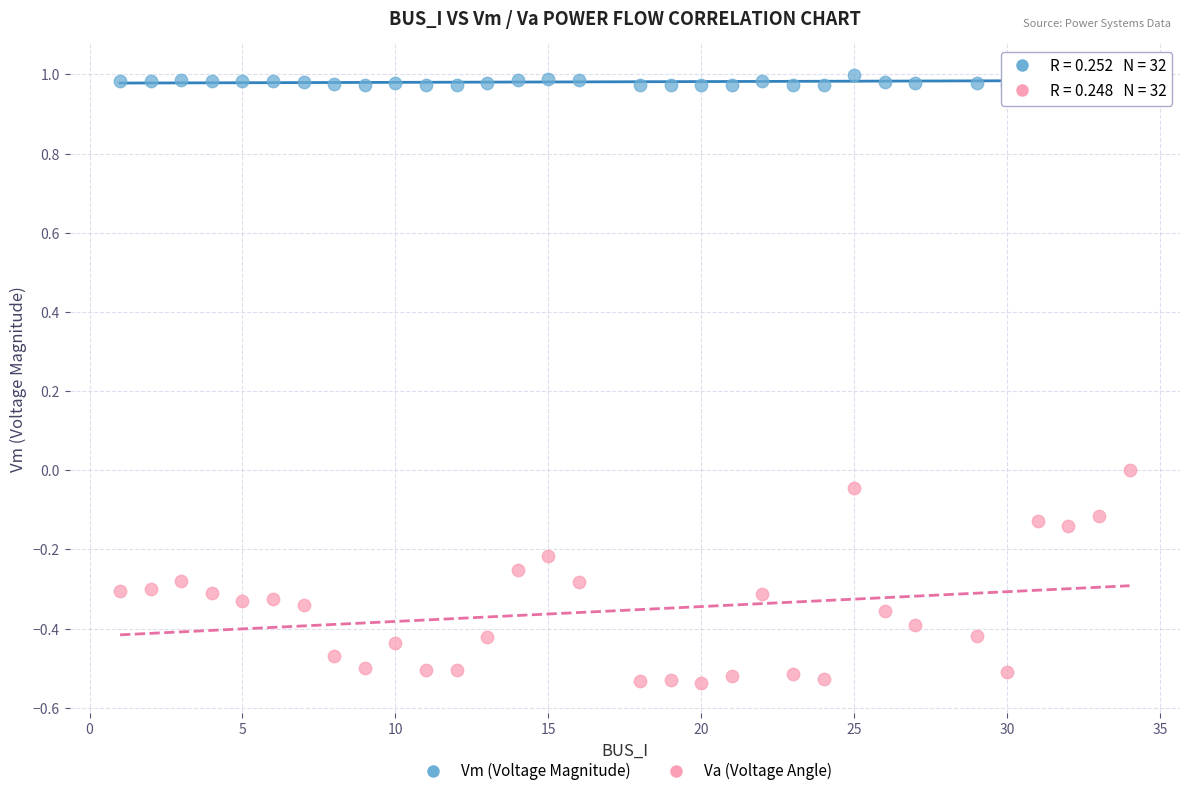

Which series has the widest spread of Y values?

Va (Voltage Angle)